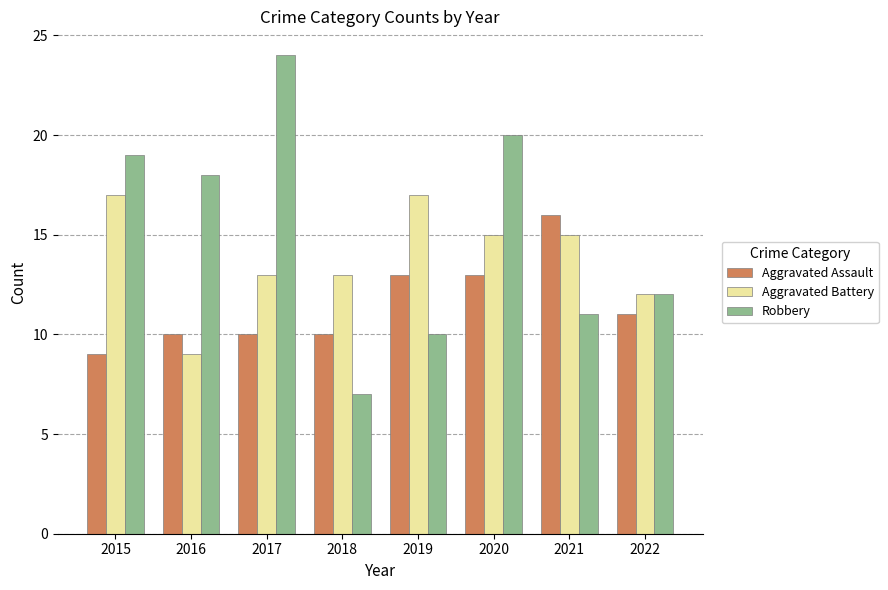

What is the minimum value for Robbery?

7